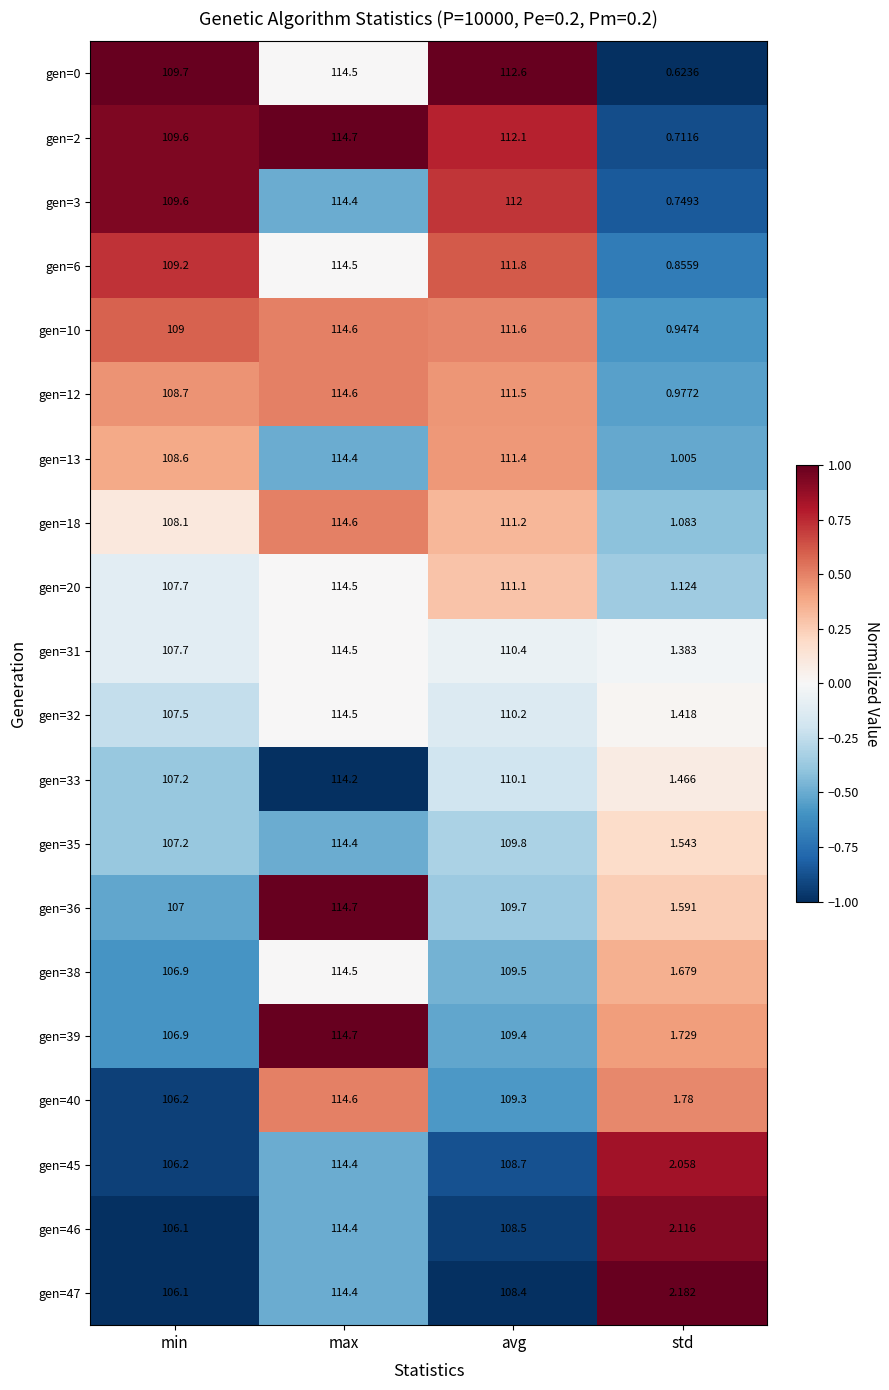

What is the total value across all series at avg?

2209.3